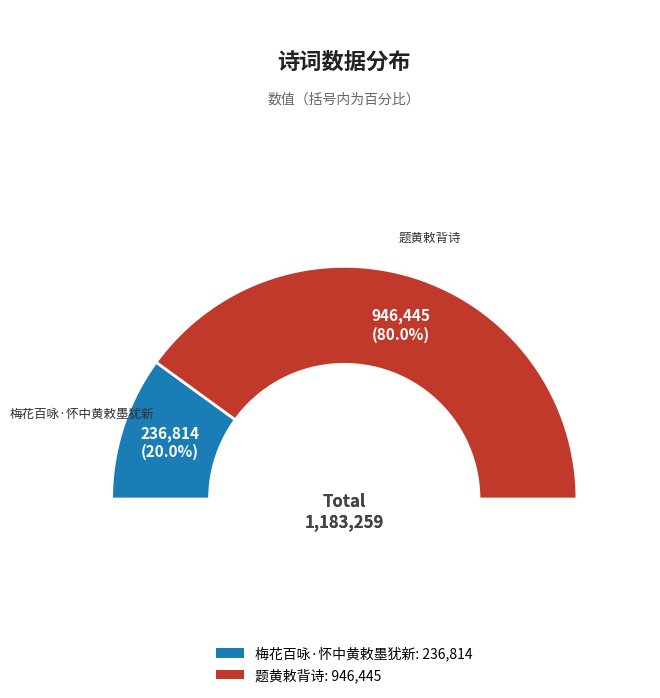

Is there any slice that represents more than half of the pie?

Yes